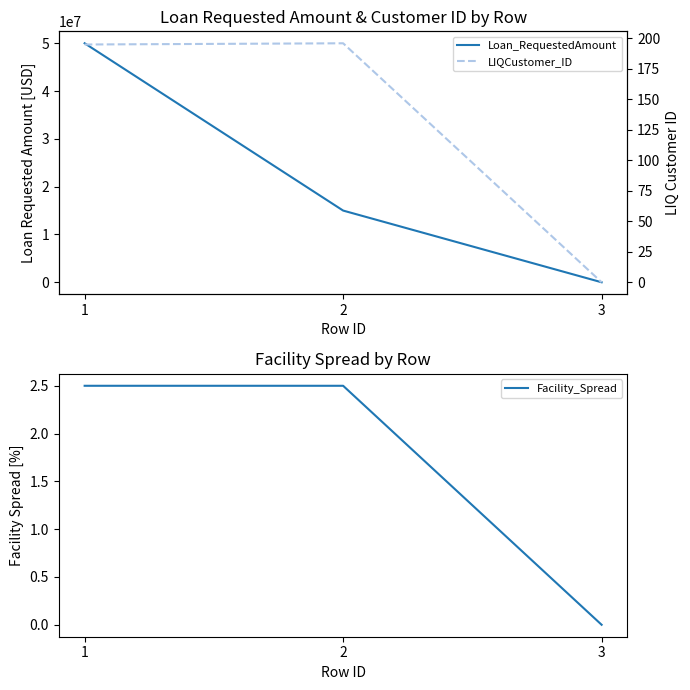

What is the value of the Loan_RequestedAmount point at the 1st from the left?

50000000.0